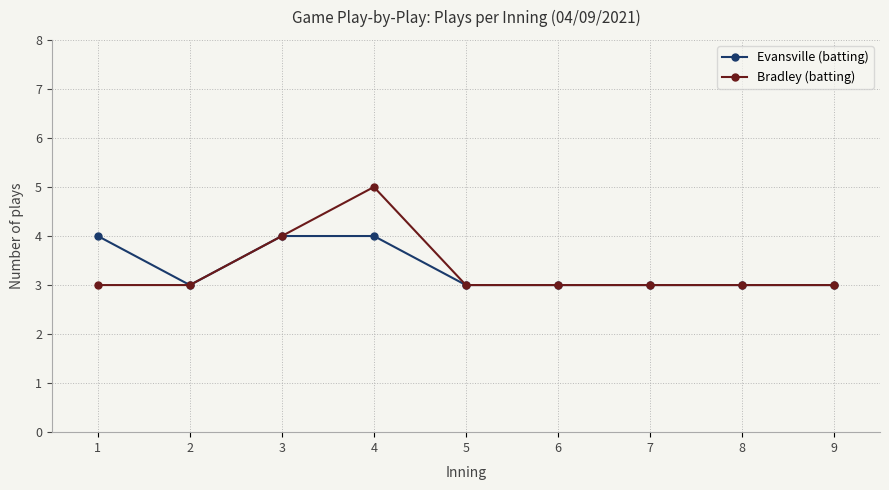

Where is the first local minimum for Evansville (batting)?

2